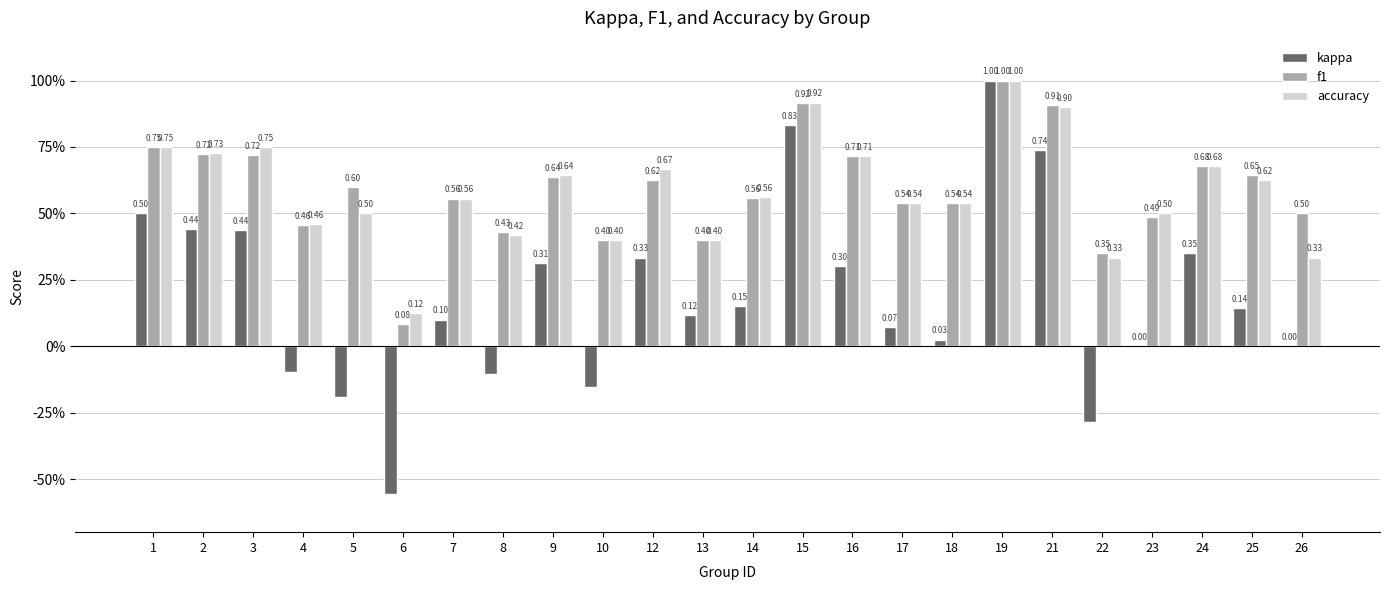

Reading left to right, what are all the values shown in this chart?

kappa: 1=0.5	2=0.4	3=0.4	4=-0.1	5=-0.2	6=-0.6	7=0.1	8=-0.1	9=0.3	10=-0.2	12=0.3	13=0.1	14=0.2	15=0.8	16=0.3	17=0.1	18=0.0	19=1.0	21=0.7	22=-0.3	23=0.0	24=0.4	25=0.1	26=0.0
f1: 1=0.8	2=0.7	3=0.7	4=0.5	5=0.6	6=0.1	7=0.6	8=0.4	9=0.6	10=0.4	12=0.6	13=0.4	14=0.6	15=0.9	16=0.7	17=0.5	18=0.5	19=1.0	21=0.9	22=0.4	23=0.5	24=0.7	25=0.6	26=0.5
accuracy: 1=0.8	2=0.7	3=0.8	4=0.5	5=0.5	6=0.1	7=0.6	8=0.4	9=0.6	10=0.4	12=0.7	13=0.4	14=0.6	15=0.9	16=0.7	17=0.5	18=0.5	19=1.0	21=0.9	22=0.3	23=0.5	24=0.7	25=0.6	26=0.3